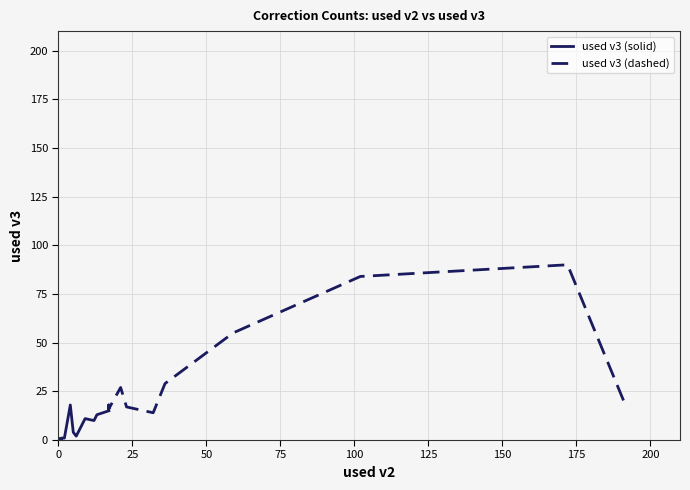

Rank the series by their average value, from highest to lowest.

used v3 (dashed), used v3 (solid)